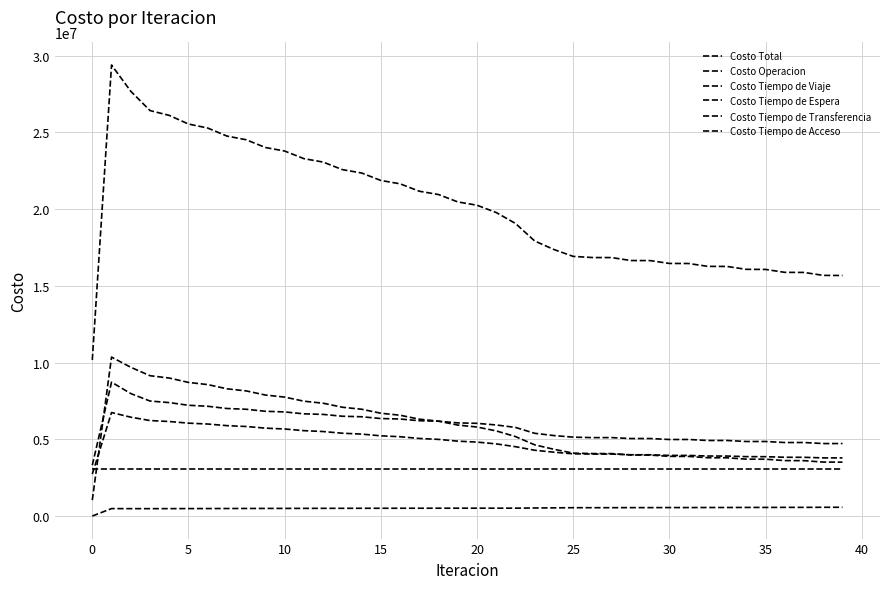

Is this an area chart (filled region under the line)?

No